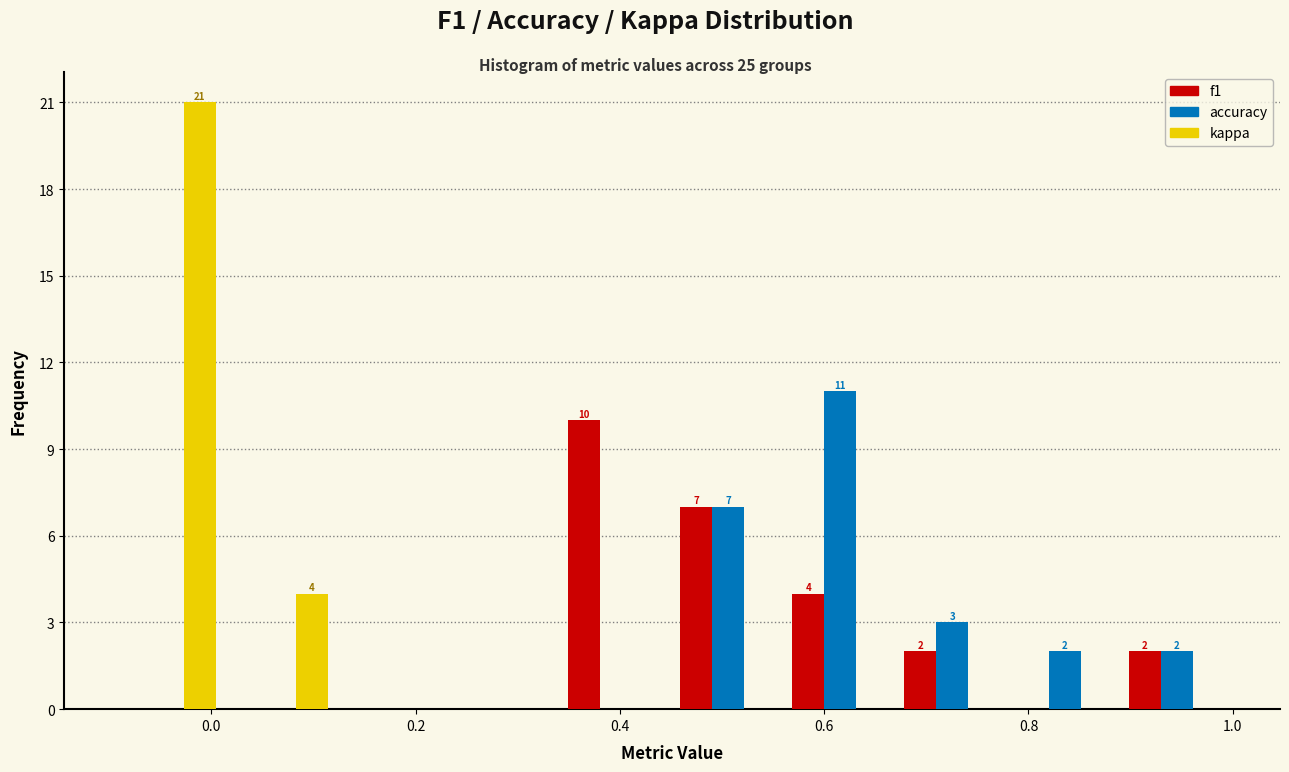

In the kappa series, which range on the x-axis has the tallest bar?

-0.10 to 0.02